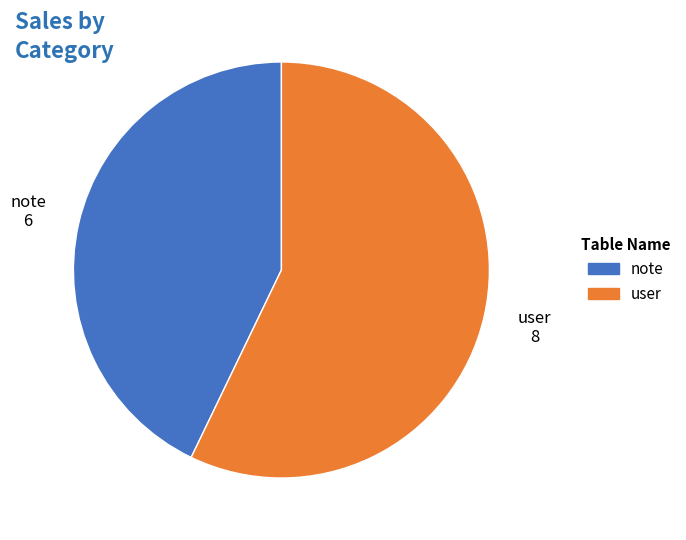

Between note and user, which is larger?

user